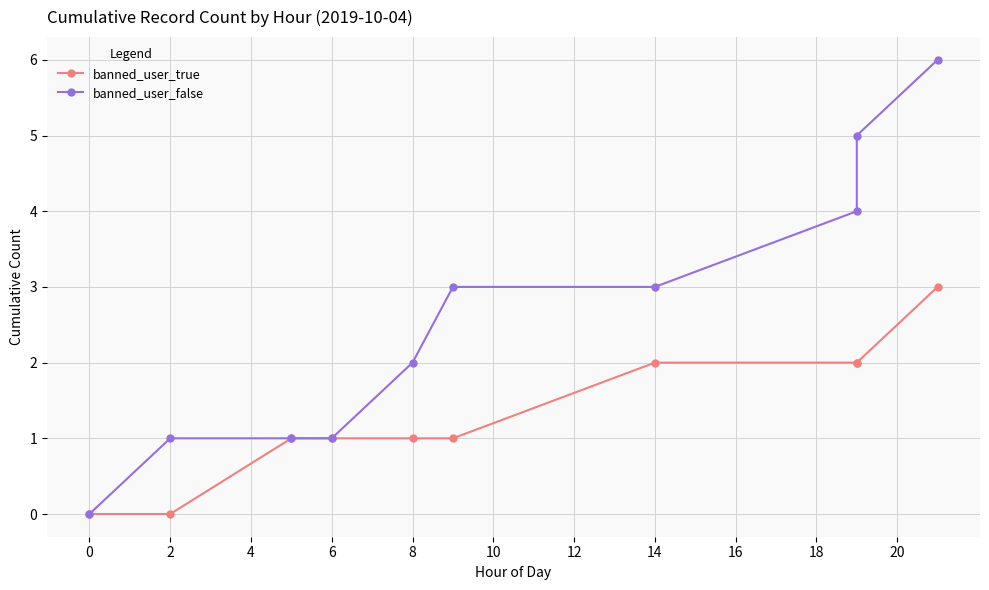

The banned_user_false series shows 2 at 14. True or false?

False